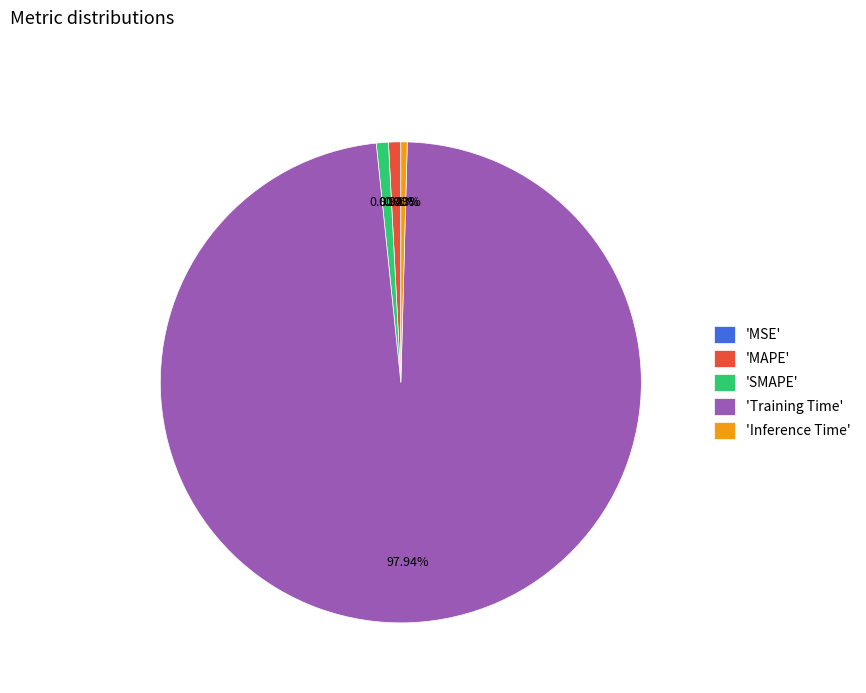

To the nearest percent, what is the difference between the largest and smallest slice percentages?

98%